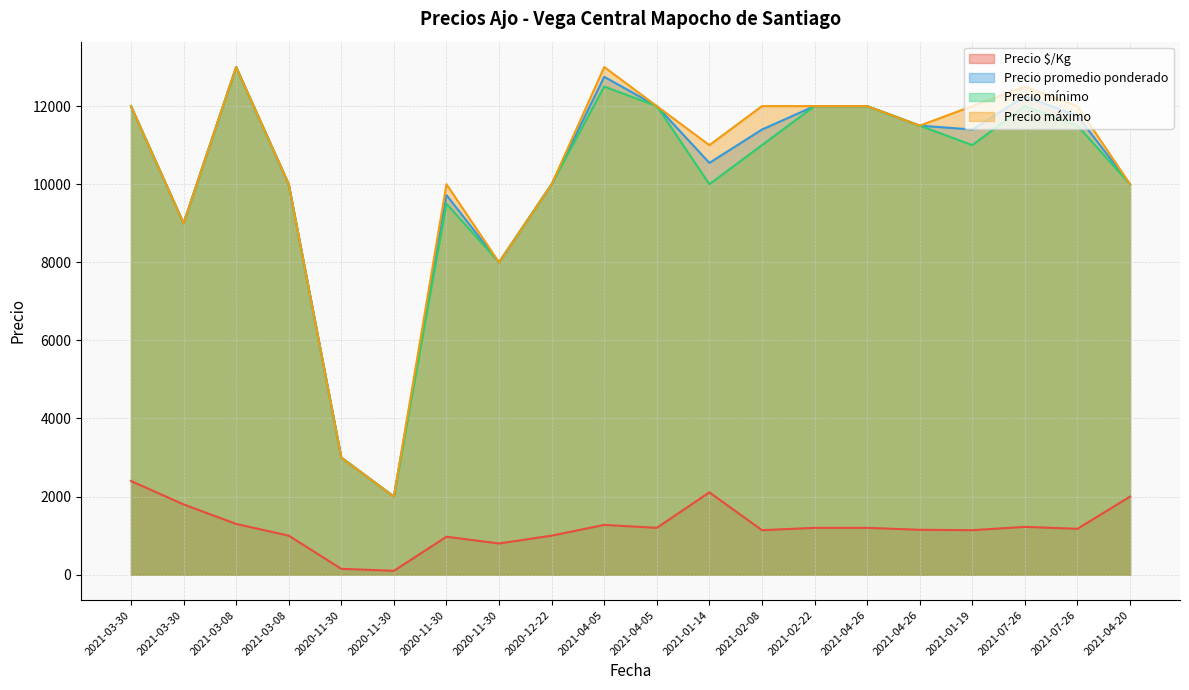

Rank the series by their maximum value, from highest to lowest.

Precio promedio ponderado, Precio mínimo, Precio máximo, Precio $/Kg